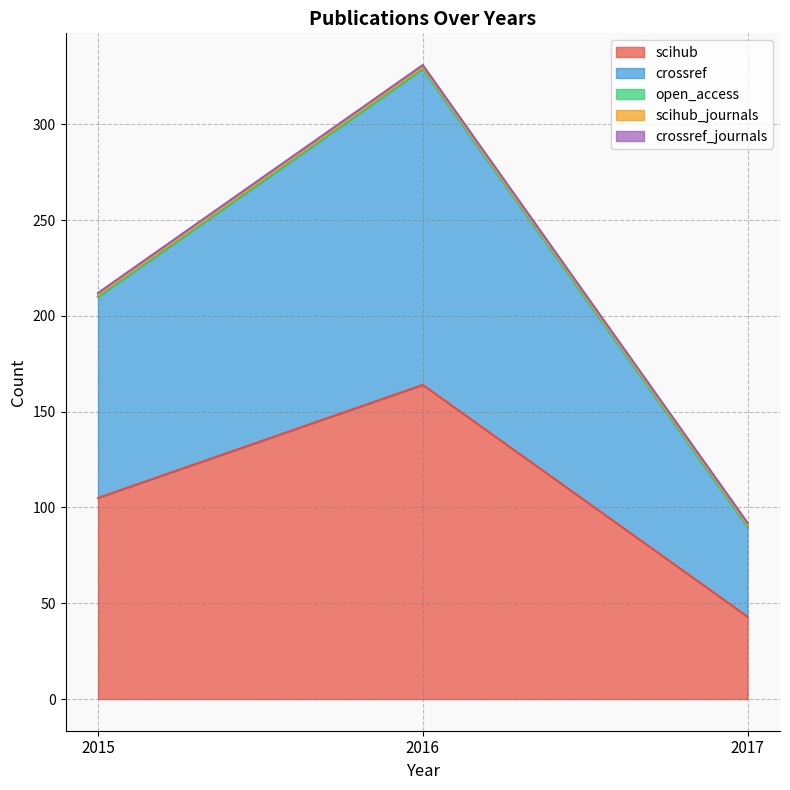

What is the sum of the crossref_journals values at 2017 and 2015?

2